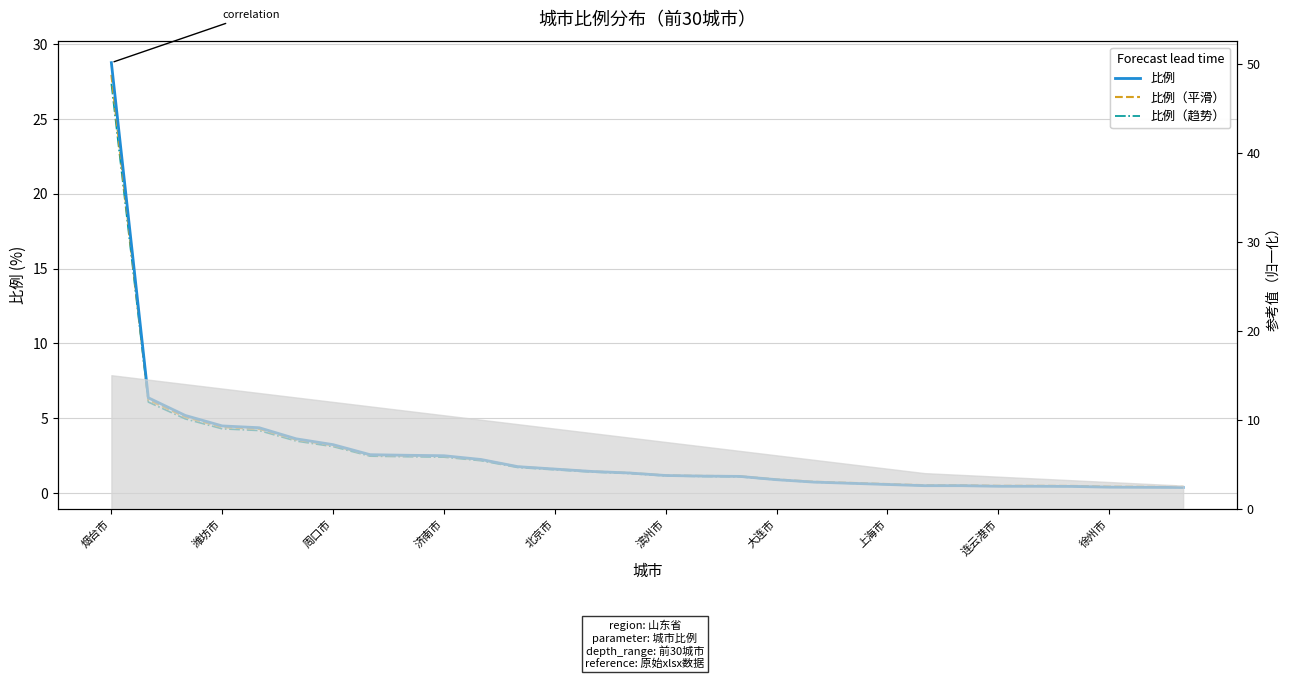

At how many categories does at least one series exceed 27?

1